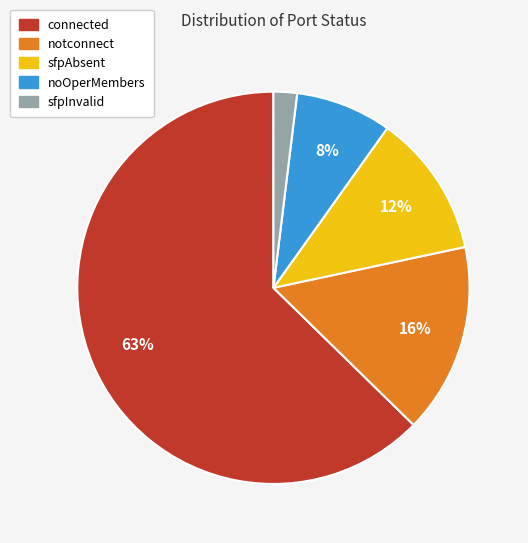

To the nearest percent, what portion does noOperMembers represent?

8%